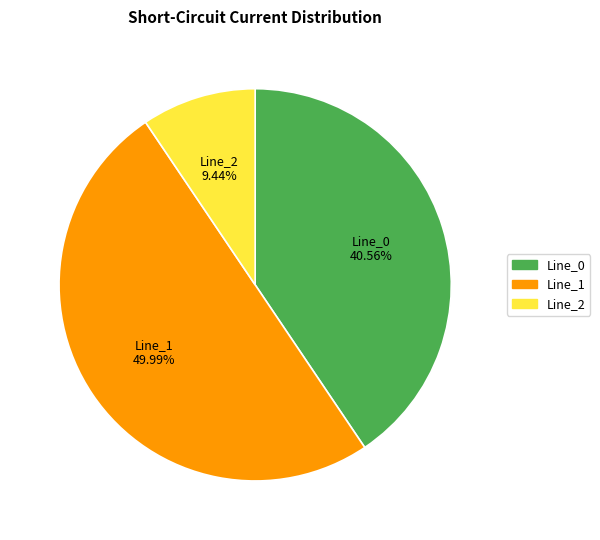

Is Line_2 the majority of the pie?

No